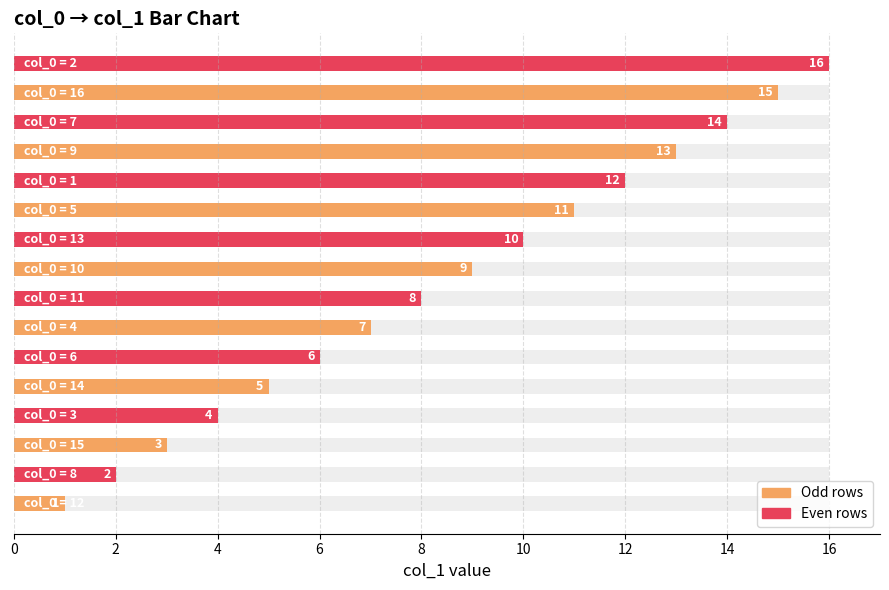

Where is the data nearest to the value 8?

11